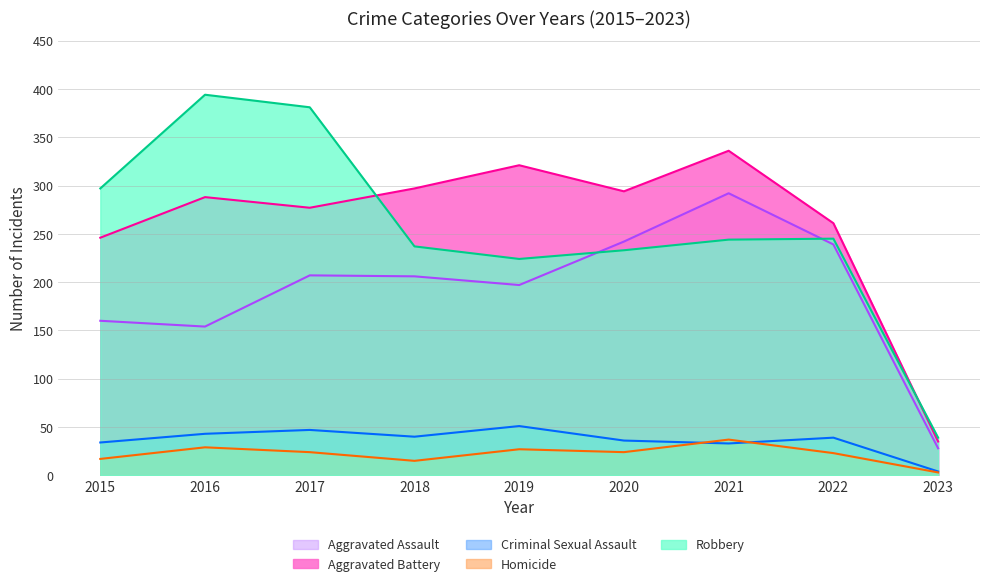

What is the sum of the Aggravated Assault values at 2022 and 2018?

445